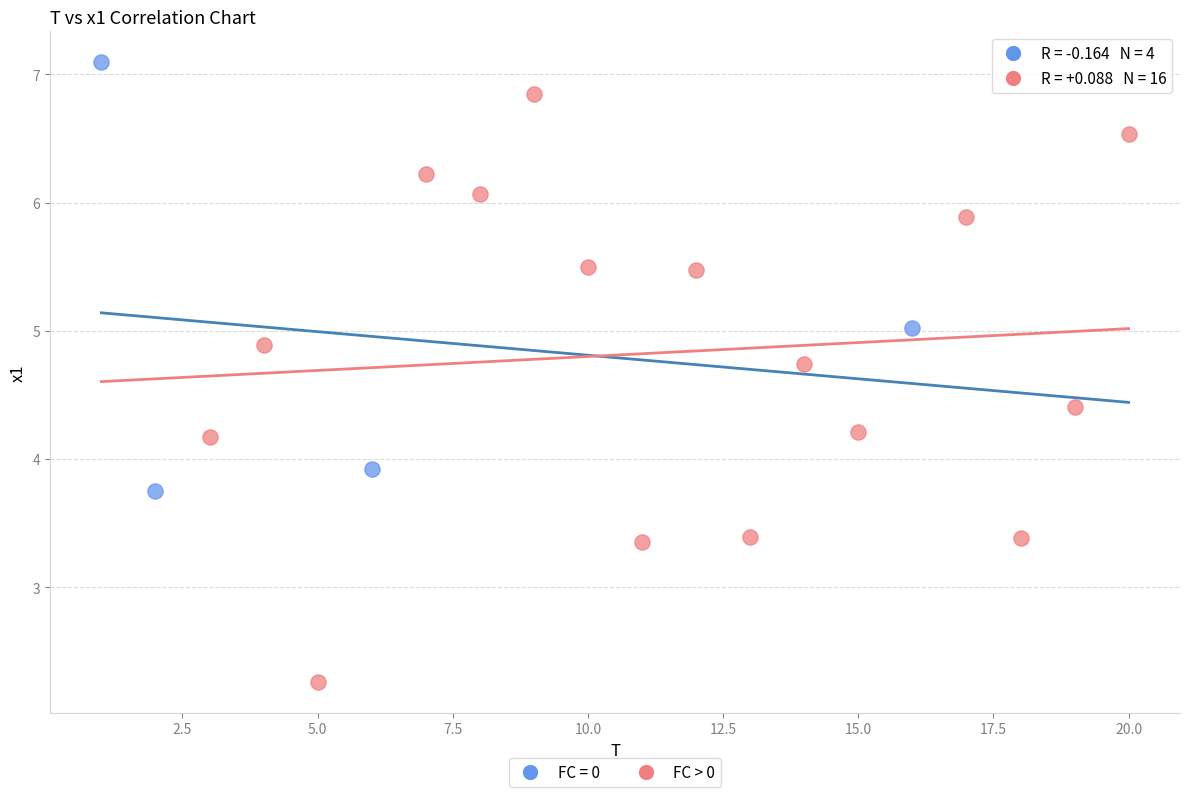

Which series has the widest spread of Y values?

FC > 0